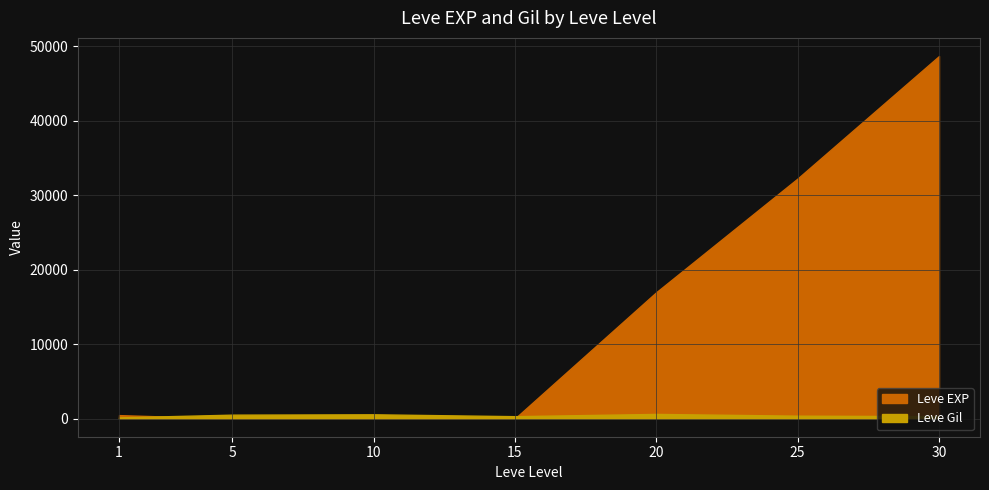

After their last crossing, which series has the higher values: Leve Gil or Leve EXP?

Leve Gil